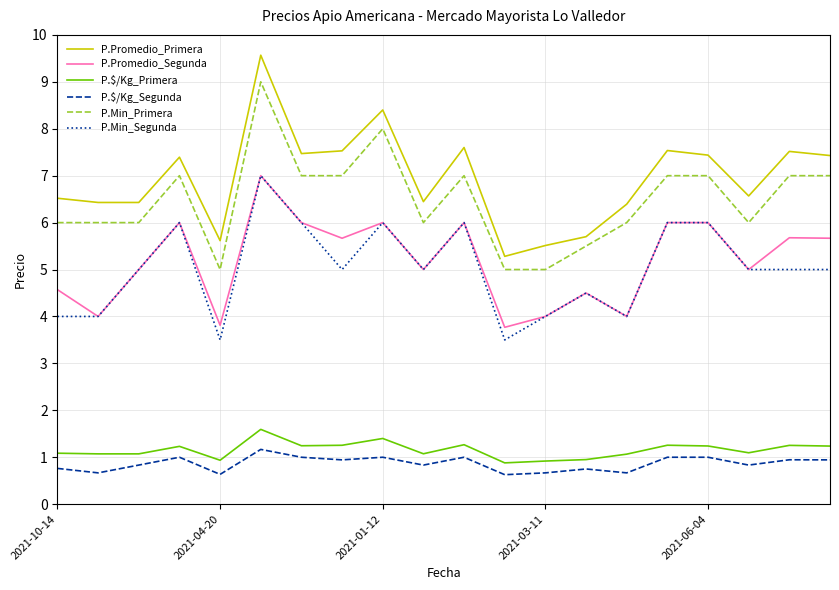

True or false: P.Promedio_Segunda and P.Min_Segunda cross at least once.

False